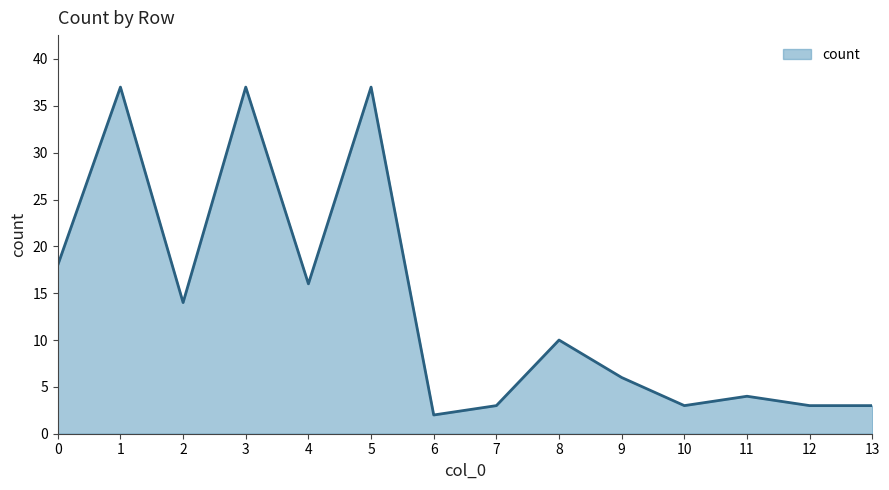

Which label corresponds to the smallest value in the chart?

6